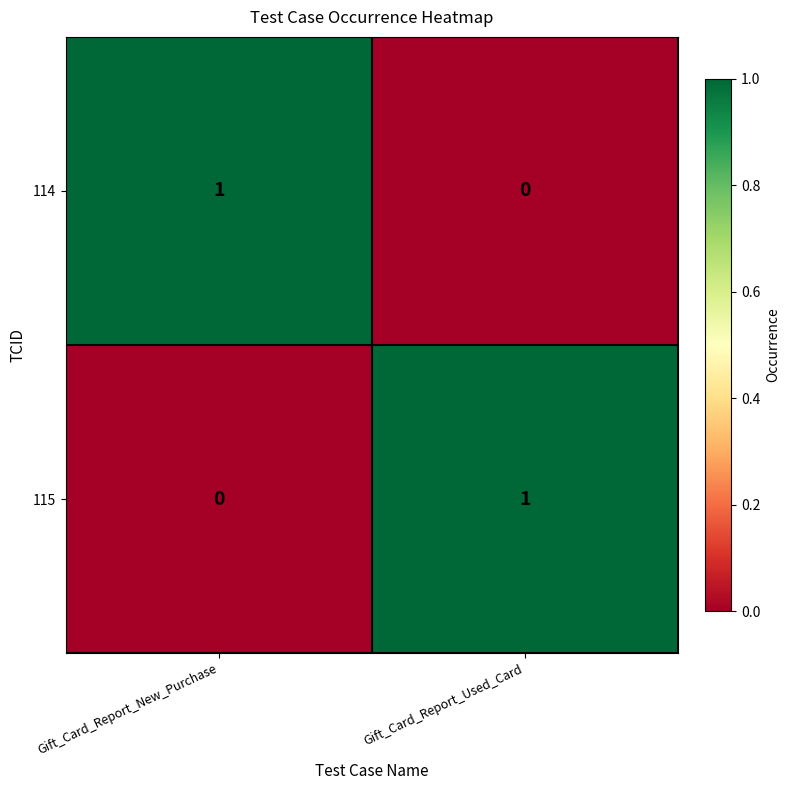

Reading right to left, extract all data points from this chart.

114: Gift_Card_Report_Used_Card=0	Gift_Card_Report_New_Purchase=1
115: Gift_Card_Report_Used_Card=1	Gift_Card_Report_New_Purchase=0